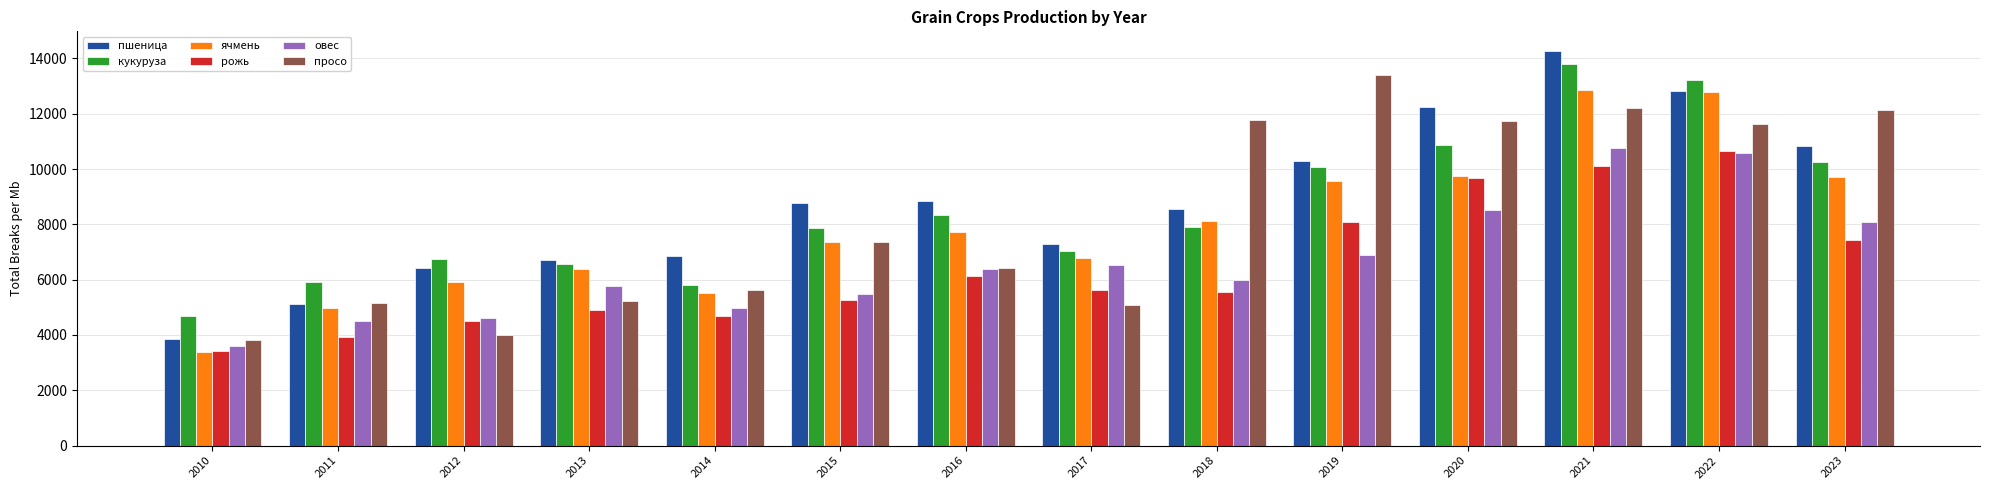

How many bars are there in total?

84